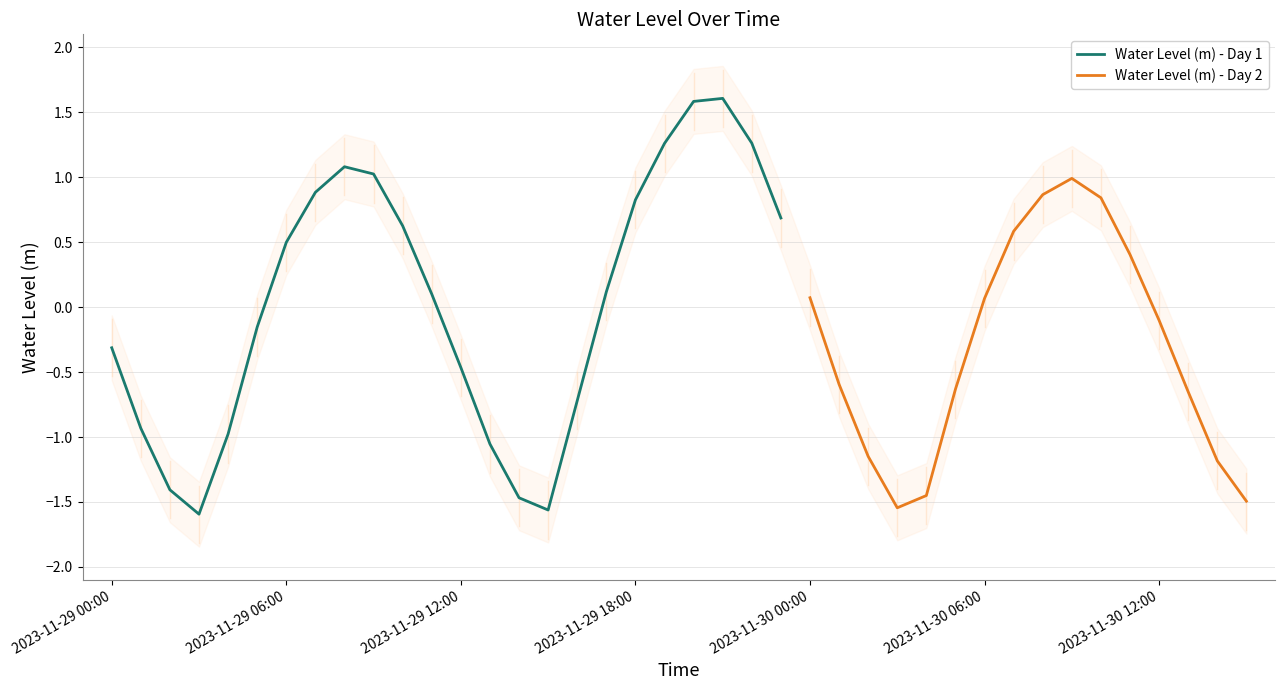

How many negative values are there?

20